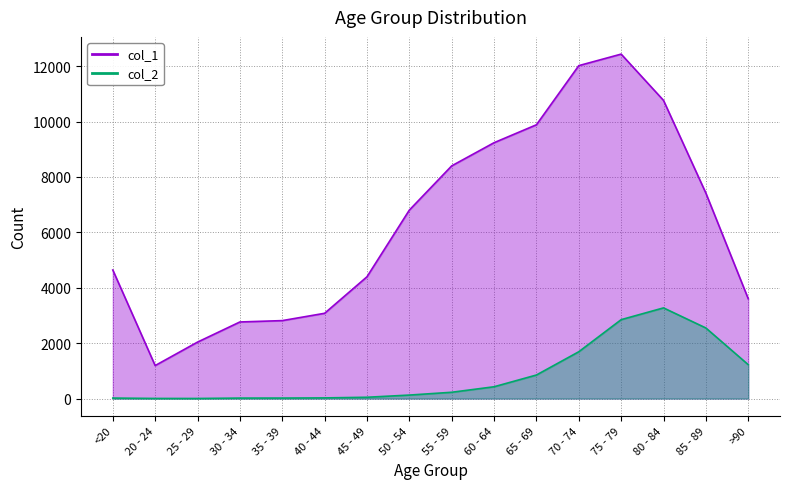

How many data points in col_2 are less than 227?

8